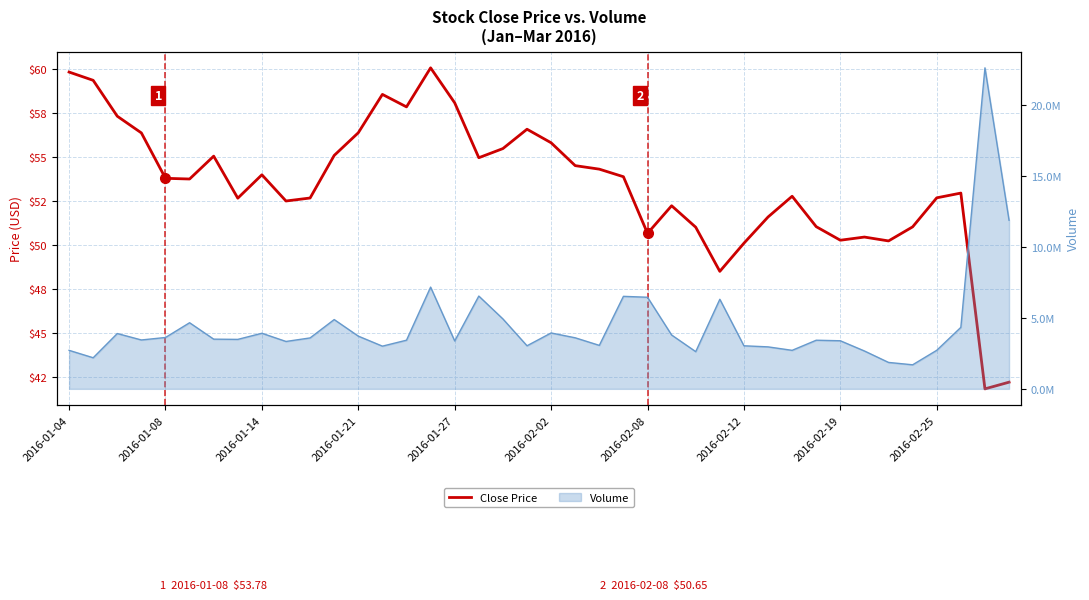

Count the number of values greater than 53.

21